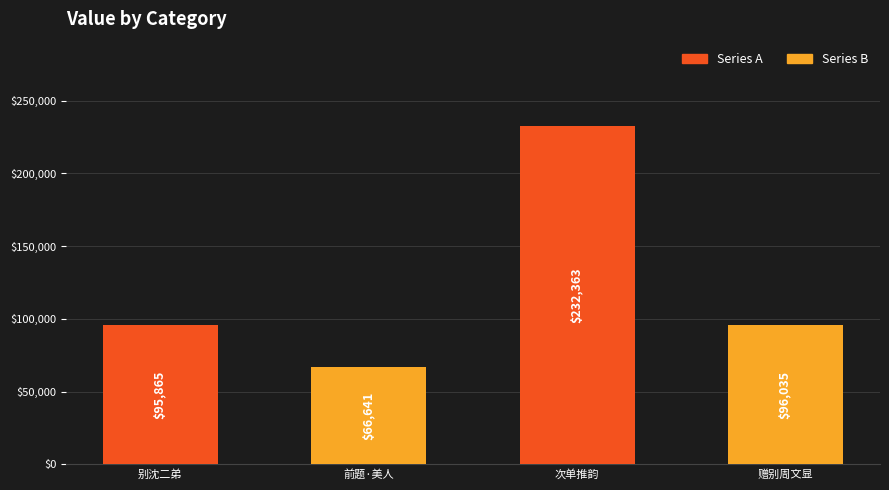

Does the chart contain any negative values?

No